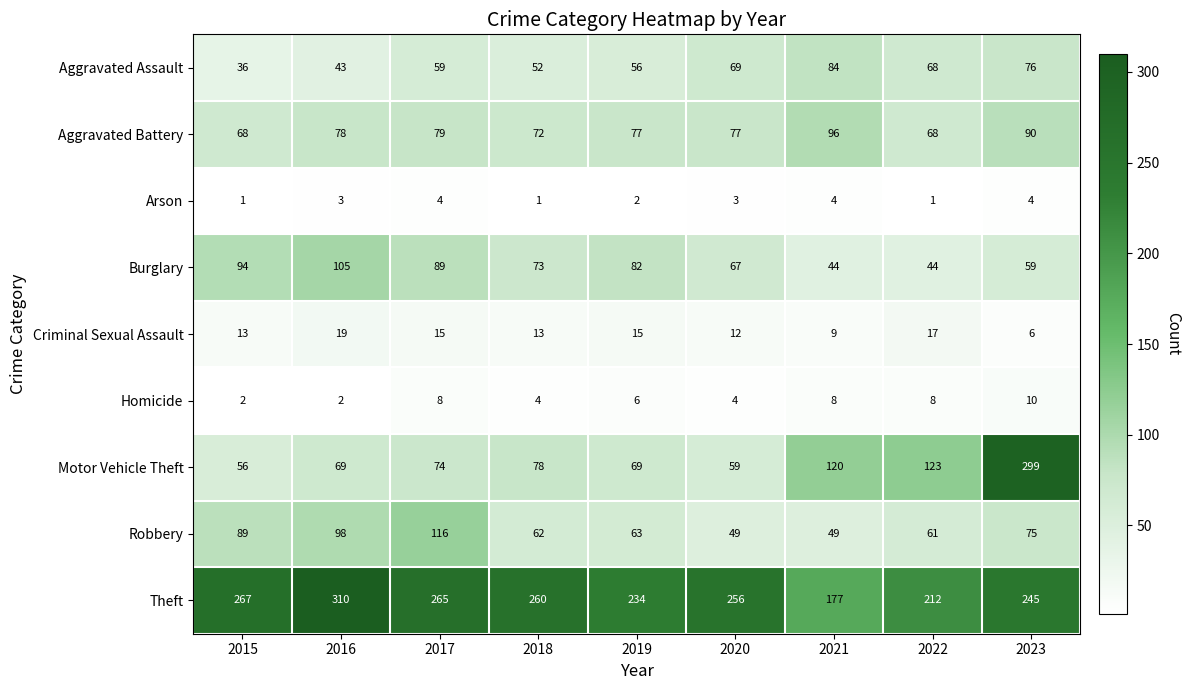

How many data points does each series have?

9